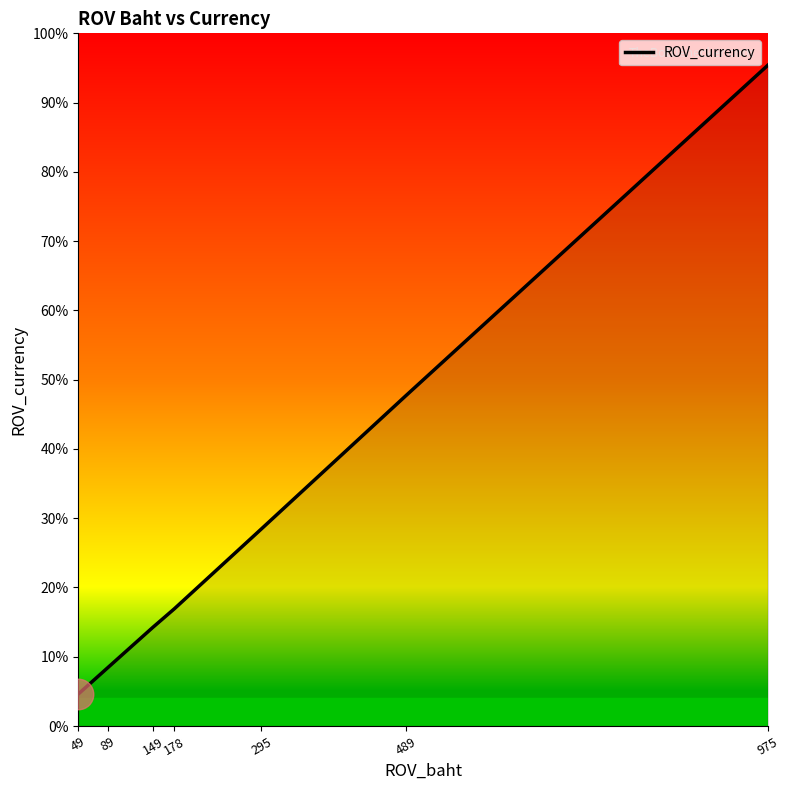

True or false: there are more than 2 points higher than both neighbors.

False